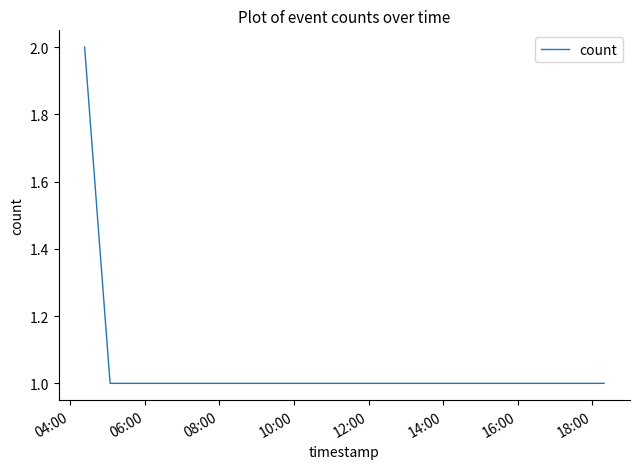

What is the smallest value displayed?

1